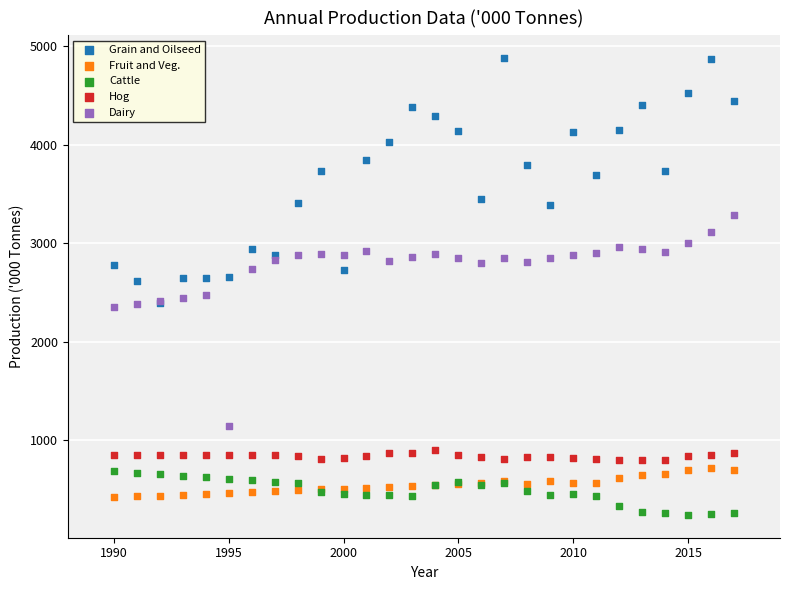

Which series contains the lowest Y value?

Cattle